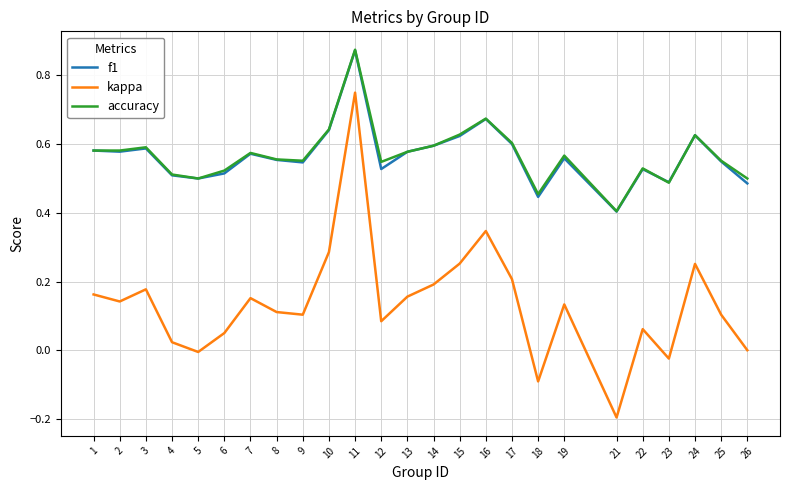

How many categories are shown in the chart?

25